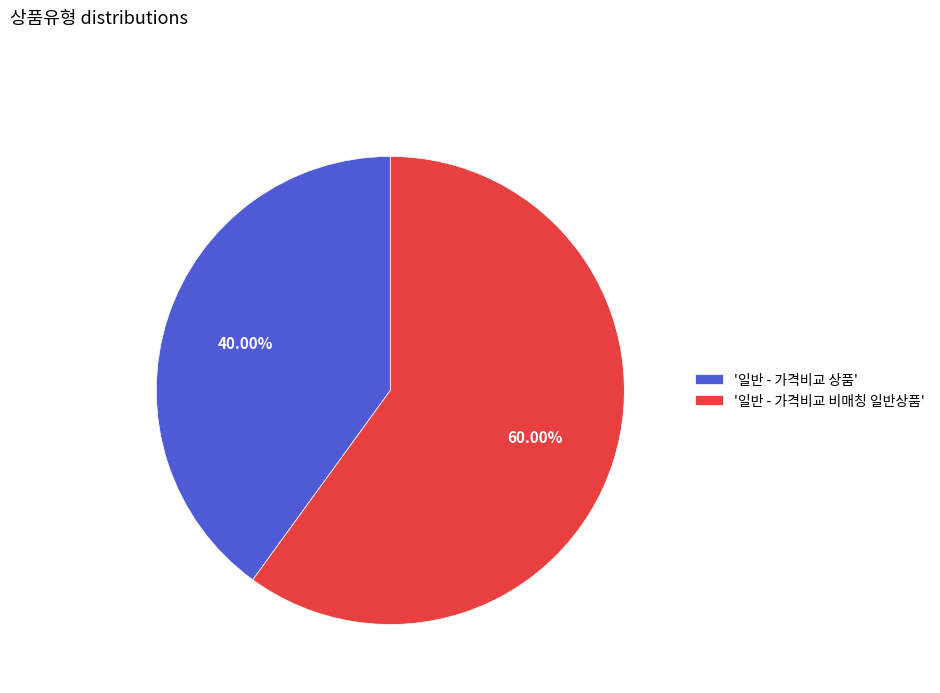

Approximately how many times larger is the value at '일반 - 가격비교 비매칭 일반상품' compared to '일반 - 가격비교 상품'?

1.5